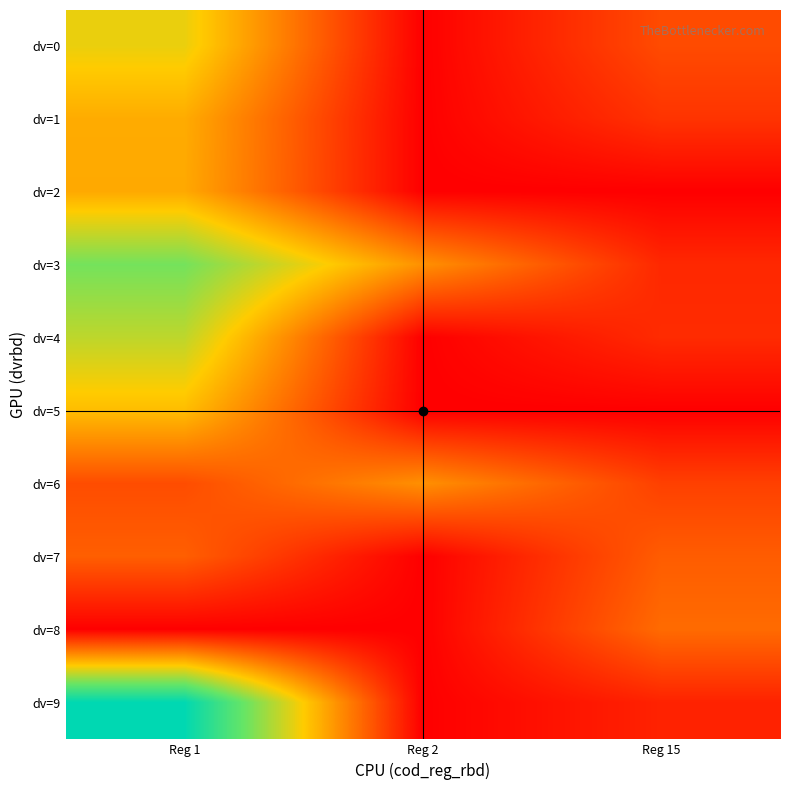

Which series has the widest spread of values?

dv=9